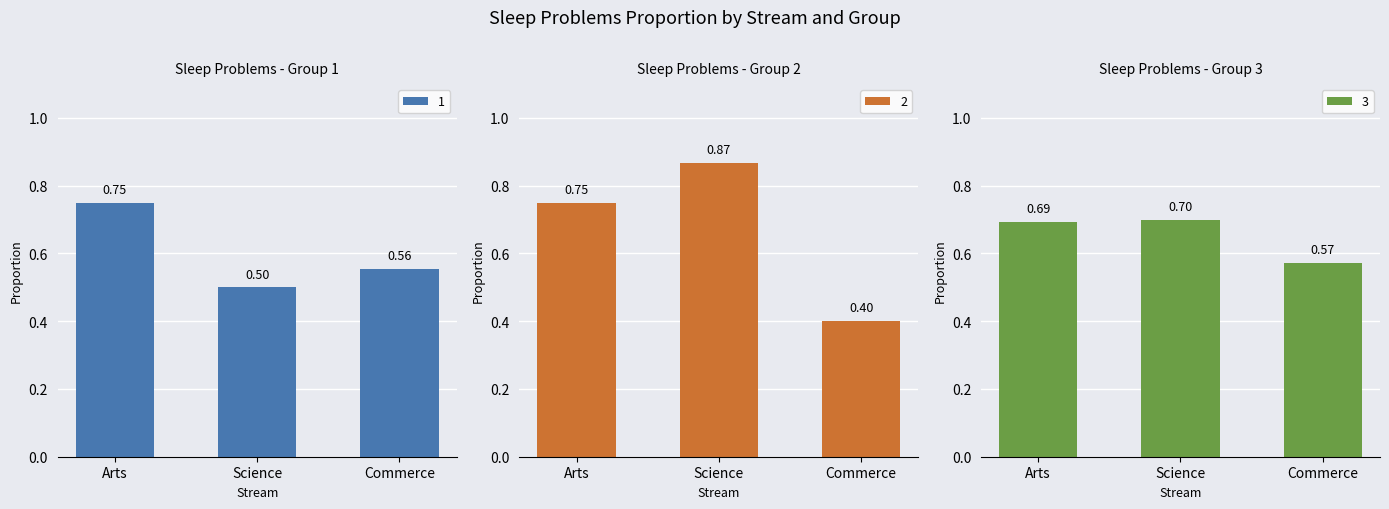

Reading left to right, what are all the values shown in this chart?

1: 0.8	0.5	0.6
2: 0.8	0.9	0.4
3: 0.7	0.7	0.6